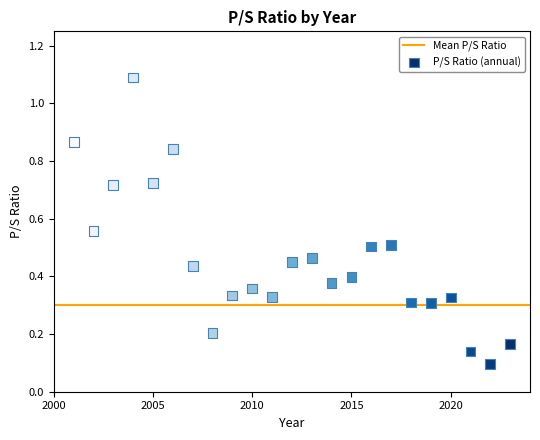

What is the range of Y values (max minus min)?

1.0